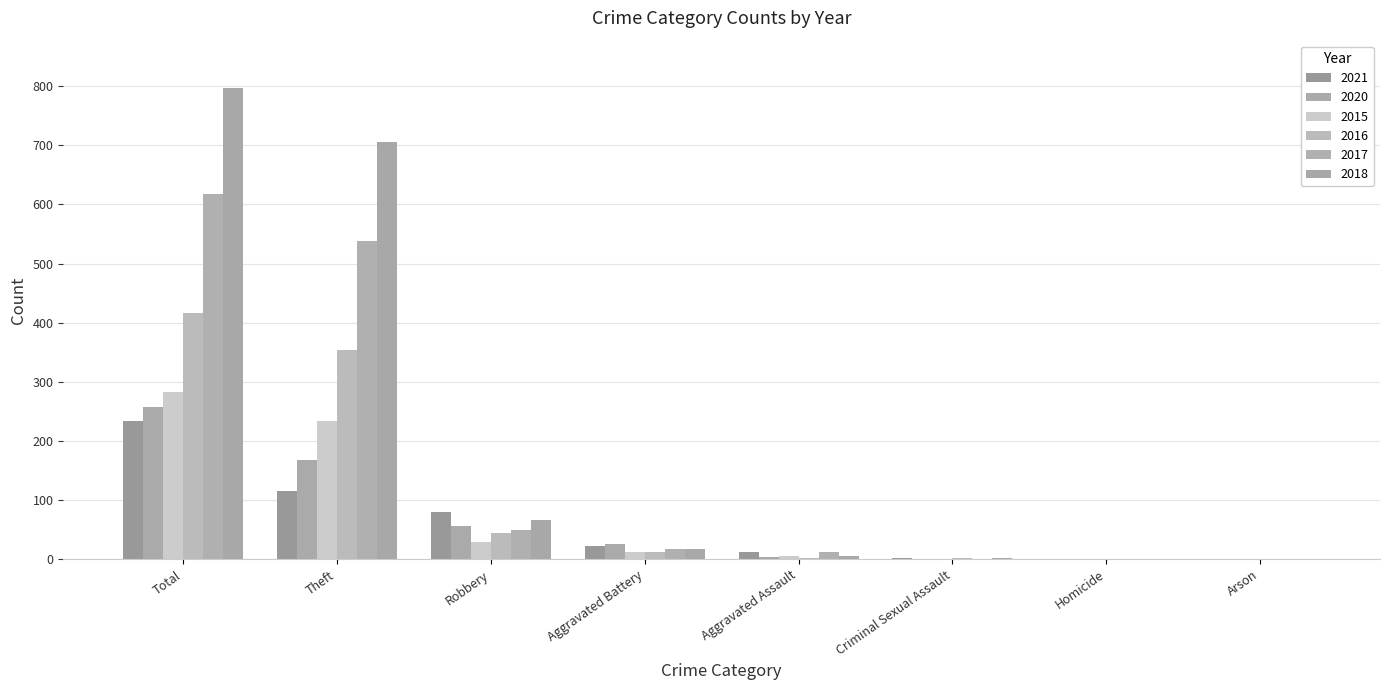

Does the chart contain stacked bars?

No